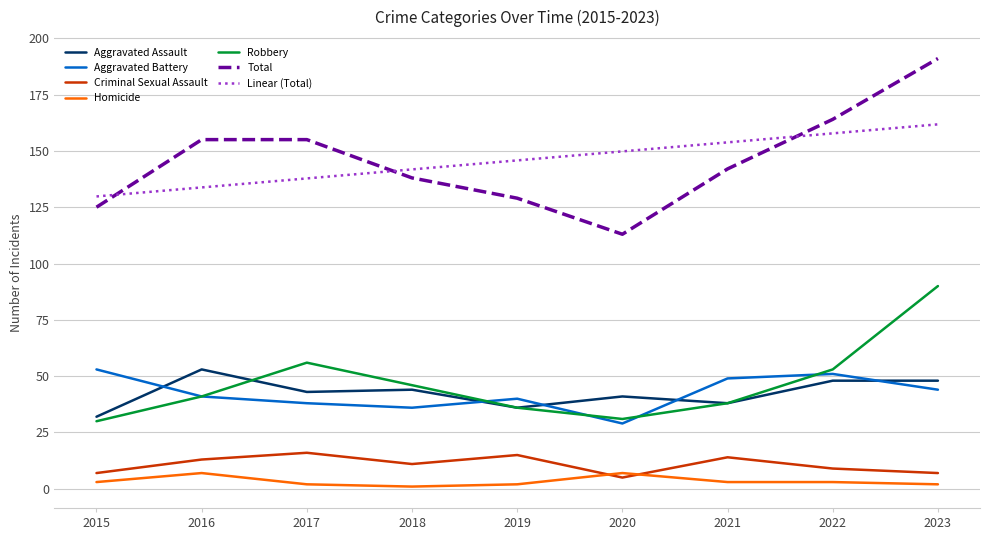

True or false: Criminal Sexual Assault and Aggravated Battery intersect in this chart.

False